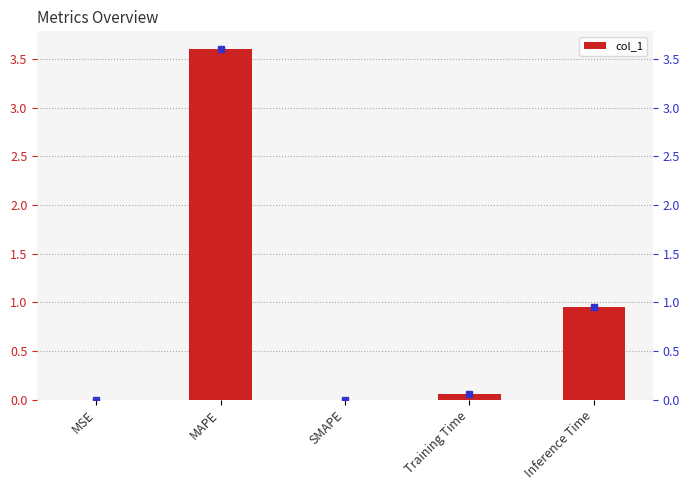

At which category does the chart reach its minimum across all series?

SMAPE